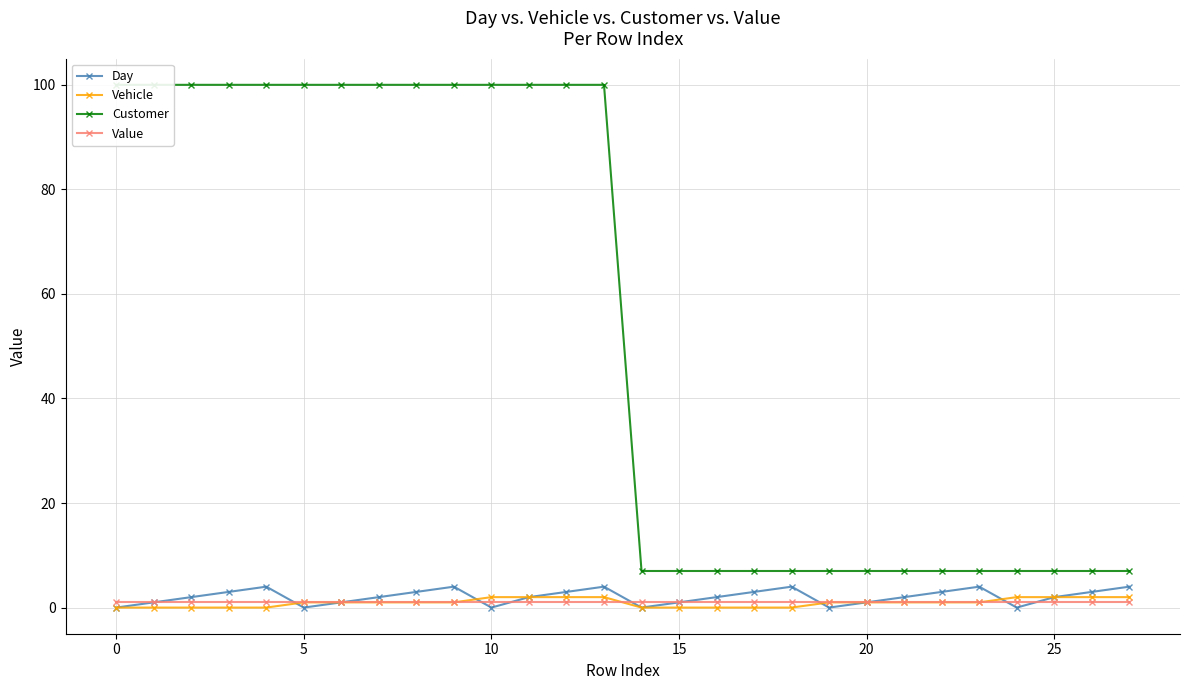

What is the total value across all series at 25?

103